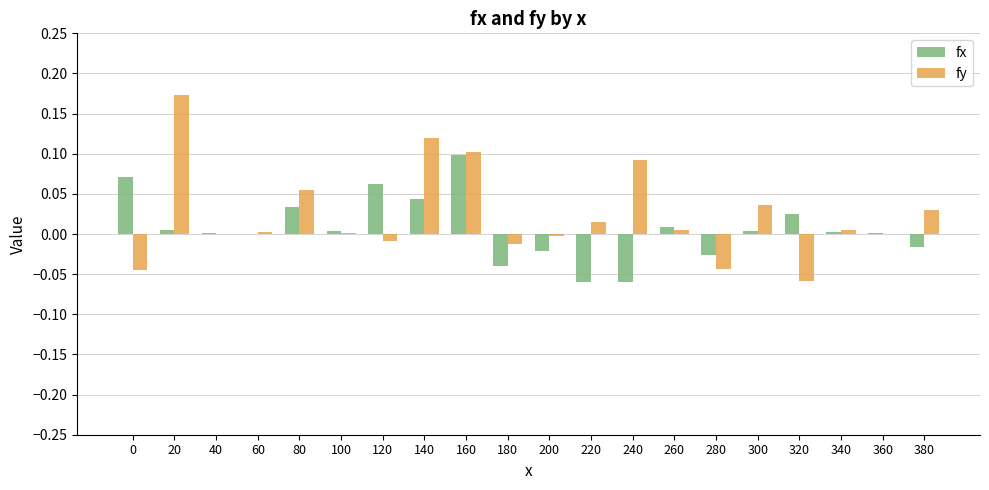

How many data points does each series have?

20